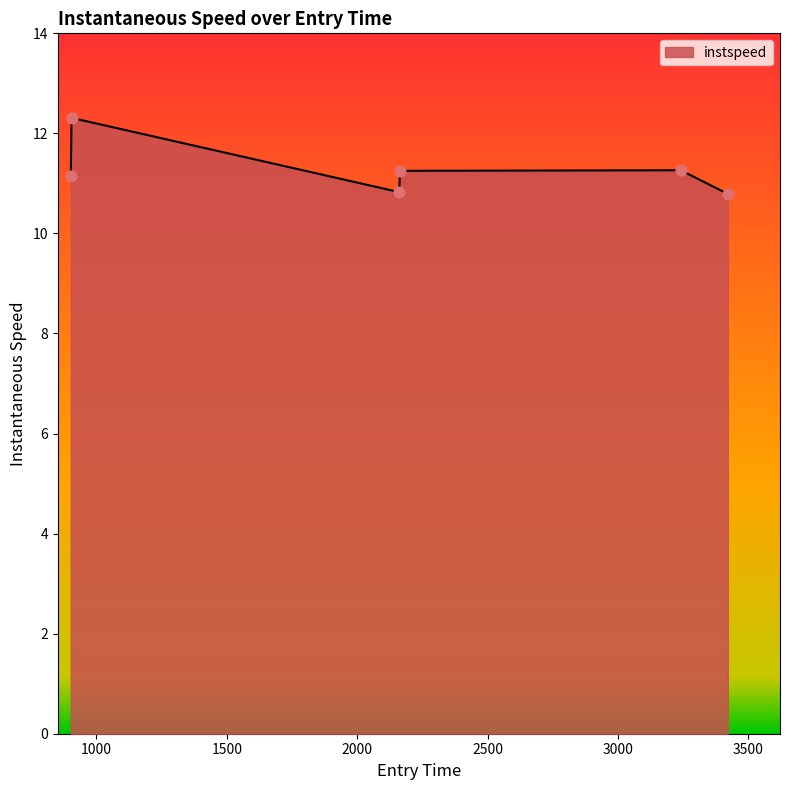

What is the maximum value shown in the chart?

12.3